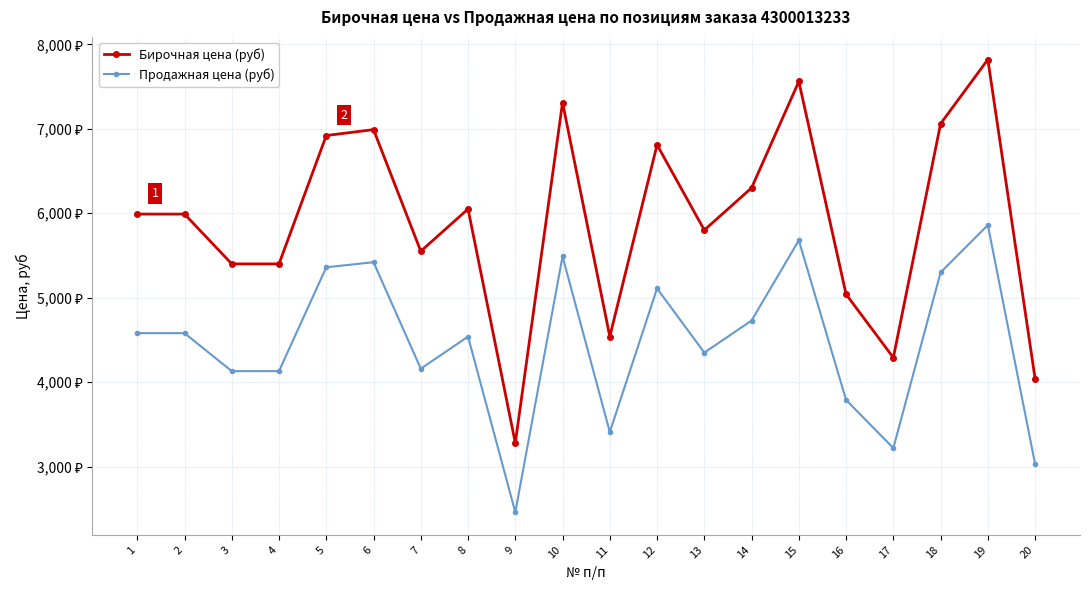

What are all the series names shown in the legend?

Бирочная цена (руб), Продажная цена (руб)